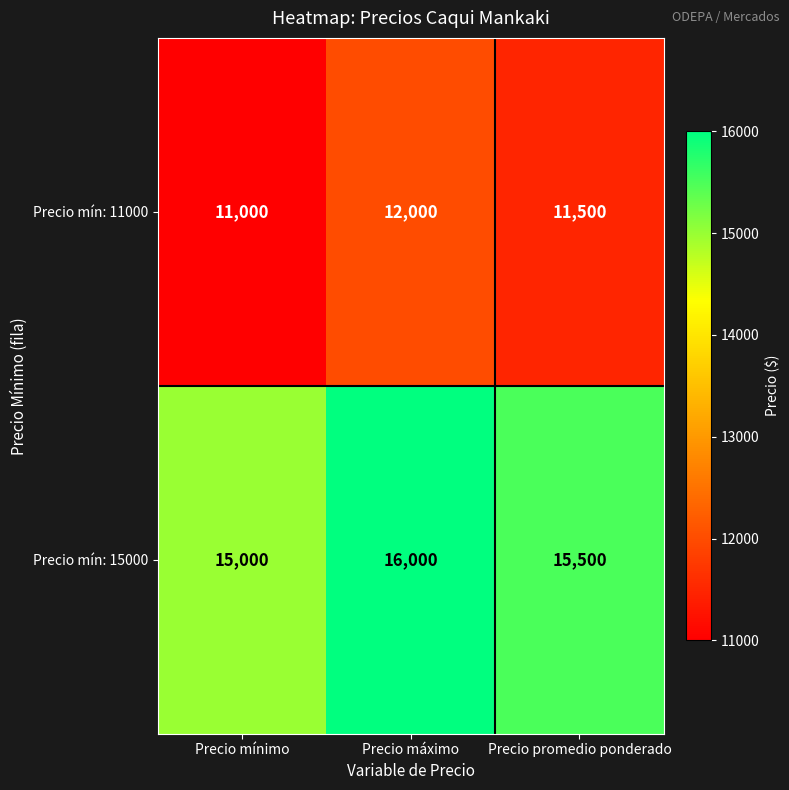

How many categories are shown in the chart?

3